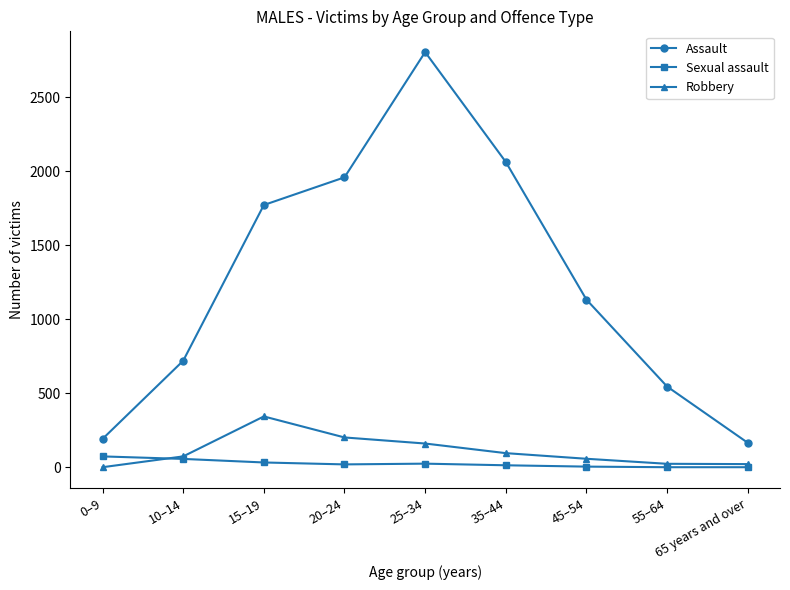

What position from the left is 20–24?

4